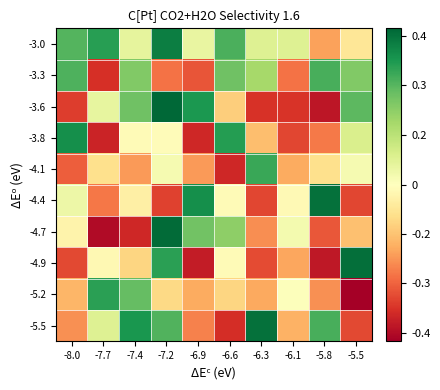

Count the number of categories in the chart.

10